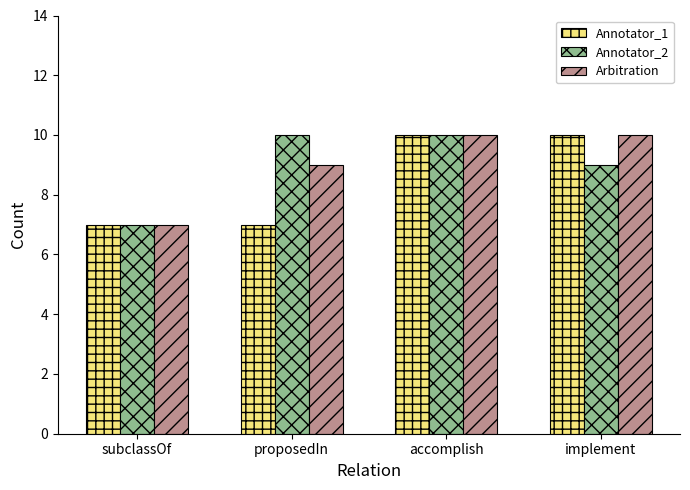

What value does the Annotator_1 series have at subclassOf?

7